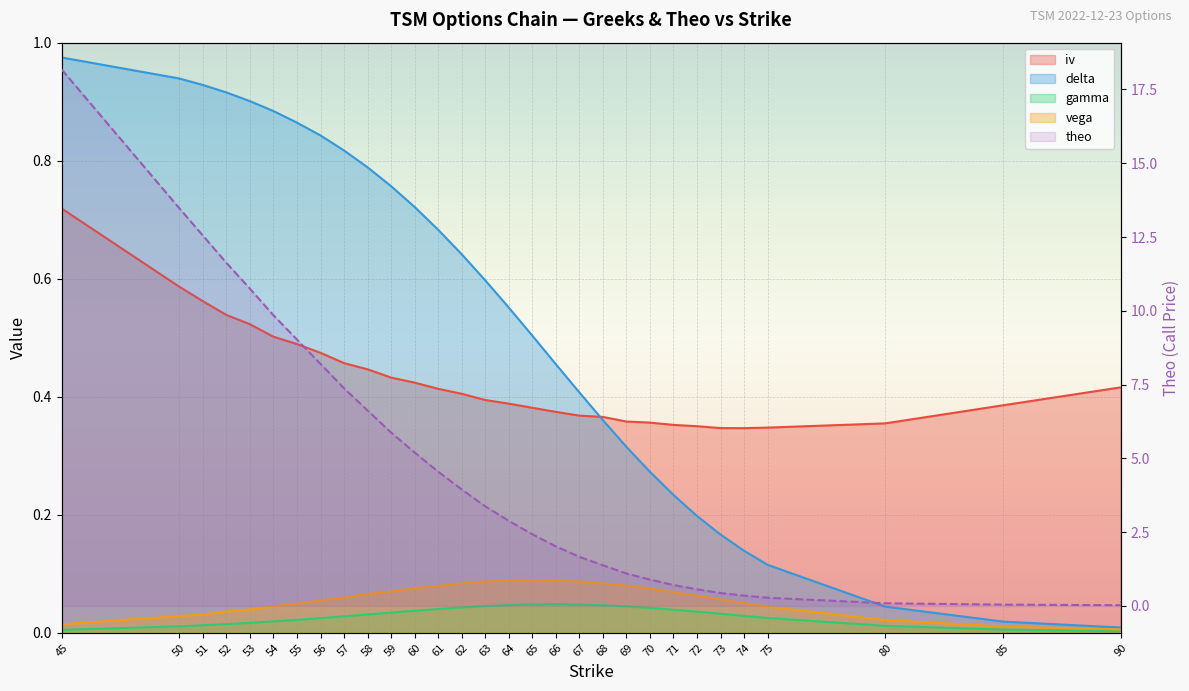

Which category has the lowest value in the vega series?

90